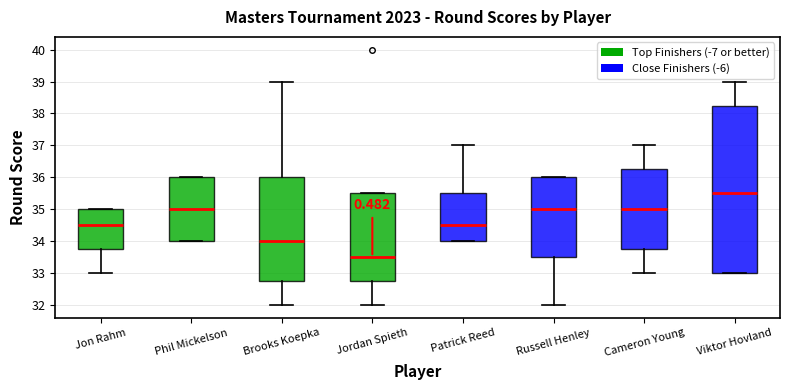

Reading left to right, read every box against the y-axis: the position of its median line, the range the box covers, and the ends of its whiskers. The values are not printed on the chart, so give them approximately, as read against the axis.

Jon Rahm: median 34.5, box 33.8 to 35.0, whiskers 33.0 to 35.0
Phil Mickelson: median 35.0, box 34.0 to 36.0, whiskers 34.0 to 36.0
Brooks Koepka: median 34.0, box 32.8 to 36.0, whiskers 32.0 to 39.0
Jordan Spieth: median 33.5, box 32.8 to 35.5, whiskers 32.0 to 35.5
Patrick Reed: median 34.5, box 34.0 to 35.5, whiskers 34.0 to 37.0
Russell Henley: median 35.0, box 33.5 to 36.0, whiskers 32.0 to 36.0
Cameron Young: median 35.0, box 33.8 to 36.3, whiskers 33.0 to 37.0
Viktor Hovland: median 35.5, box 33.0 to 38.3, whiskers 33.0 to 39.0